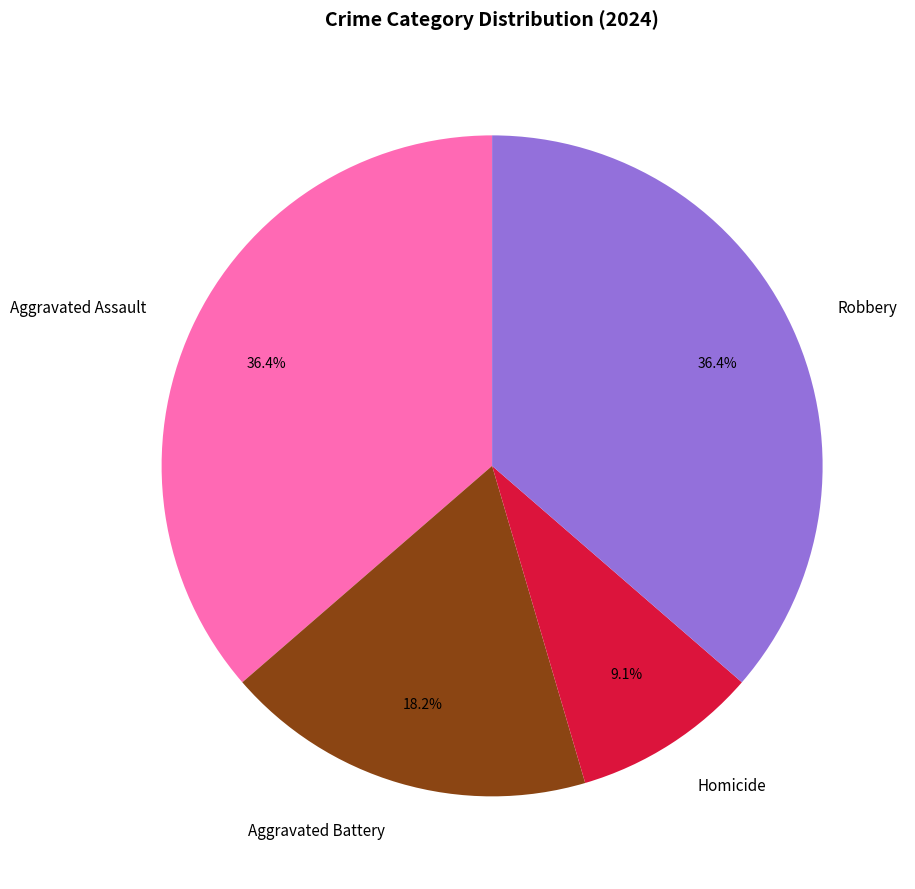

Does Aggravated Battery represent more than half of the total?

No